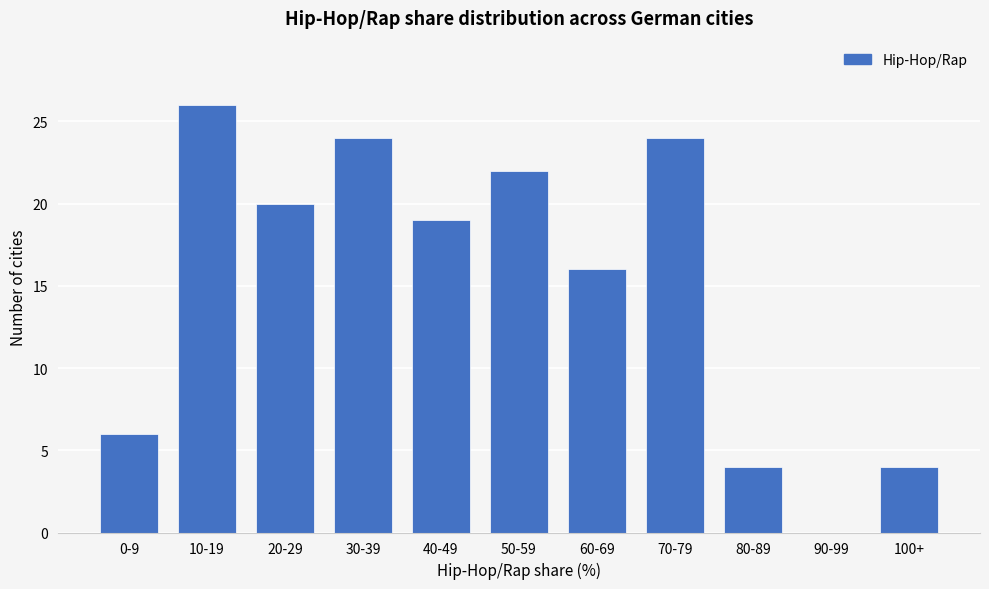

Reading left to right, extract all data points from this chart.

0-9=6	10-19=26	20-29=20	30-39=24	40-49=19	50-59=22	60-69=16	70-79=24	80-89=4	90-99=0	100+=4